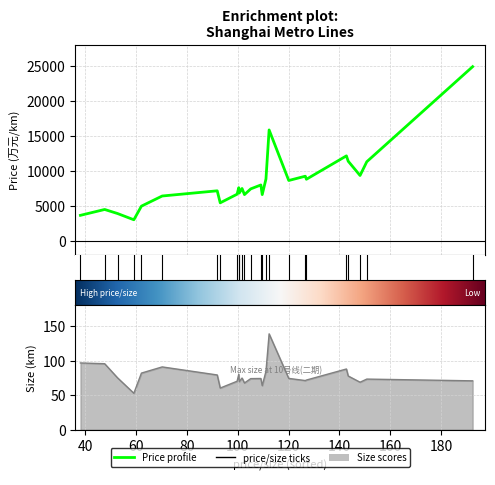

What is the value of the price point at the 13th from the left?

6628.0